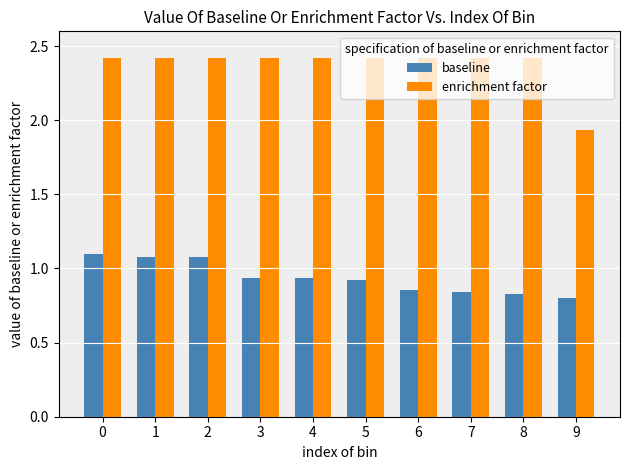

Between 2 and 4, which series saw the biggest shift?

baseline